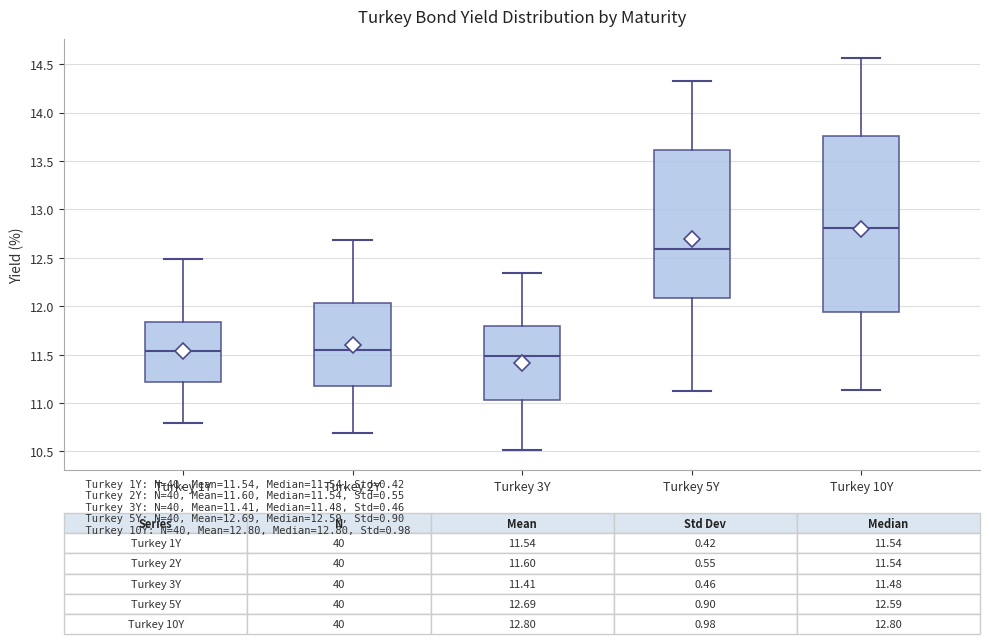

Which box is the tallest, from its lower edge to its upper edge?

Turkey 10Y